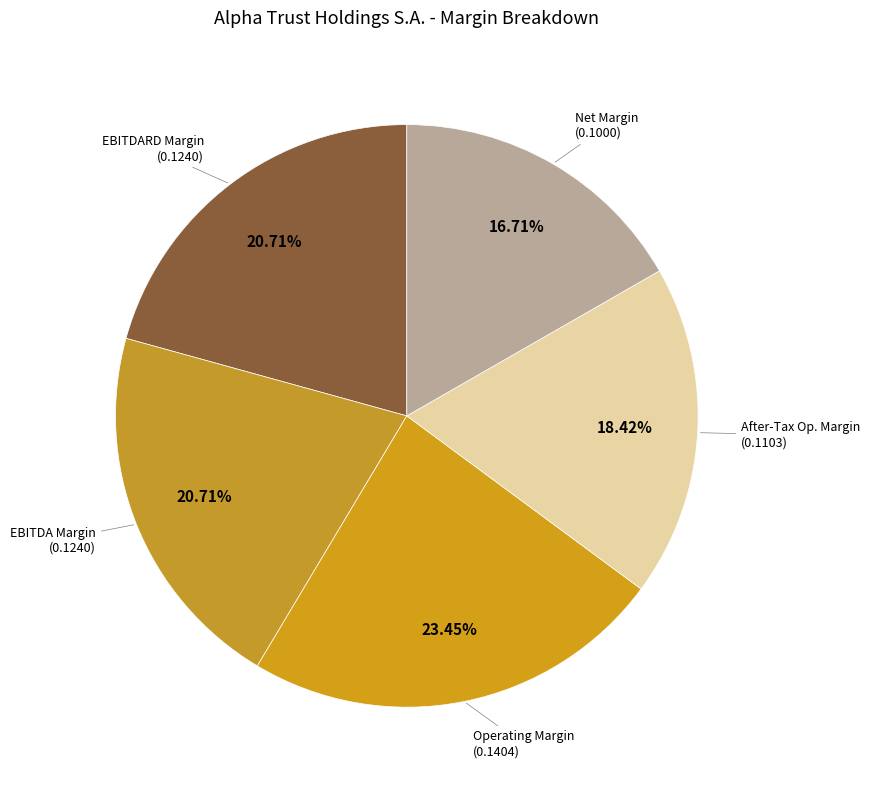

Which category has the biggest portion of the pie?

operating_margin